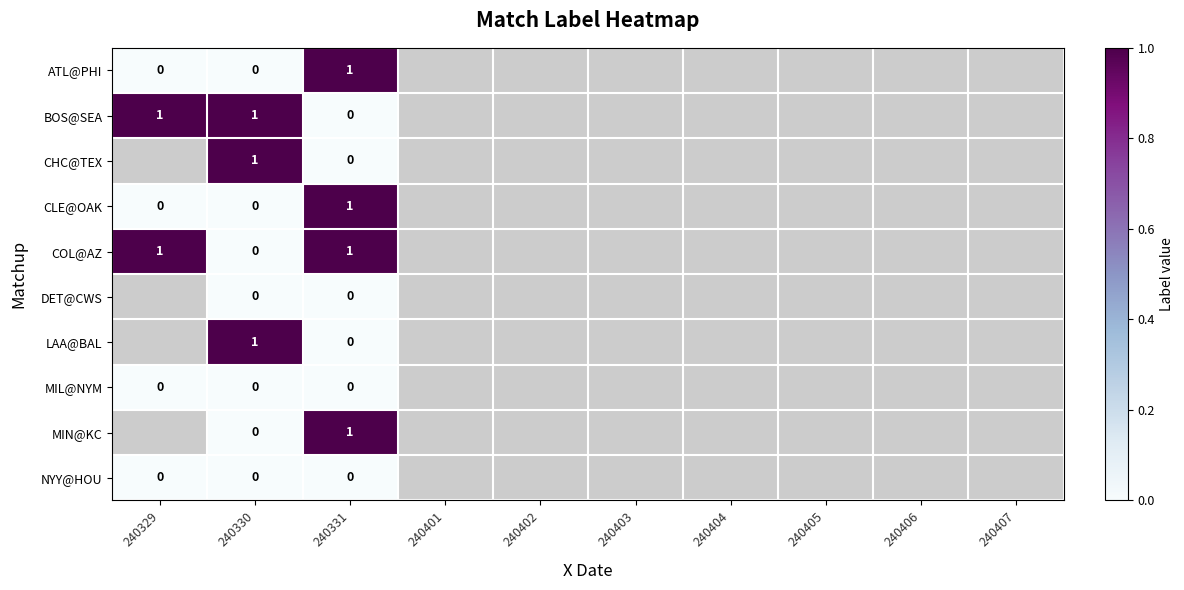

At how many categories does at least one series exceed 0?

3